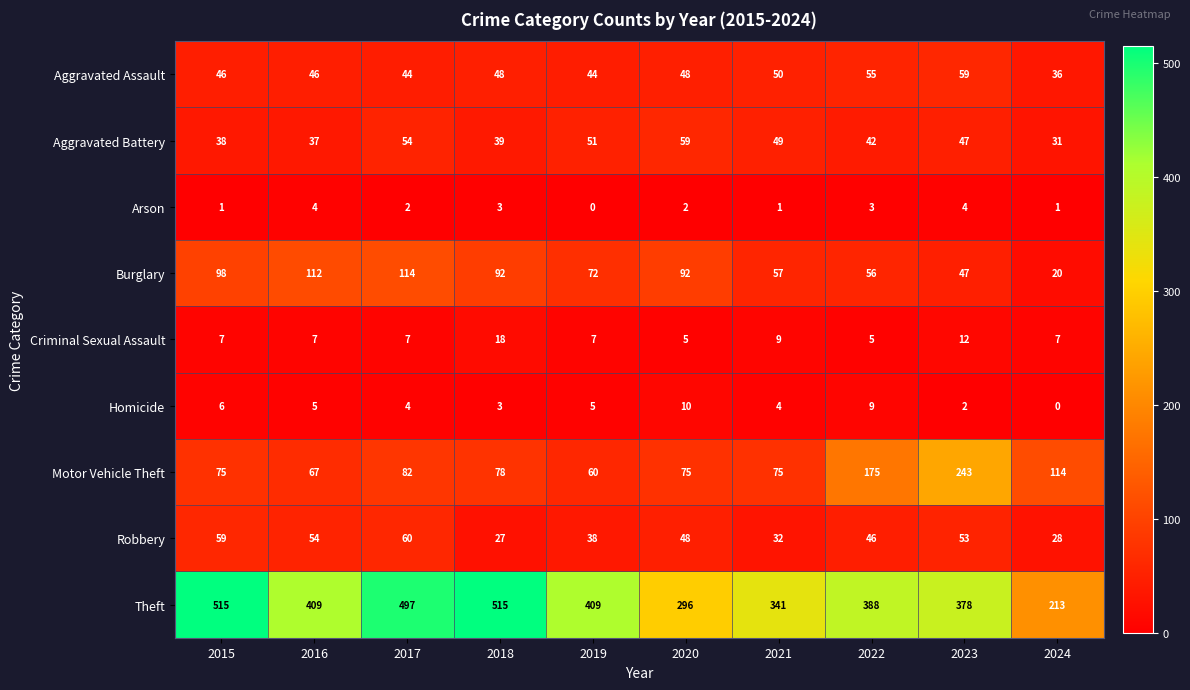

Is it true that Aggravated Assault equals 48 at 2018?

True